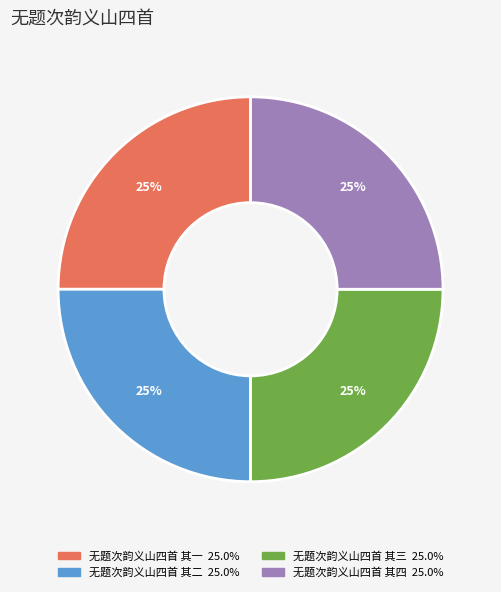

What is the ratio of the value at 无题次韵义山四首 其三 to the value at 无题次韵义山四首 其二?

1.0